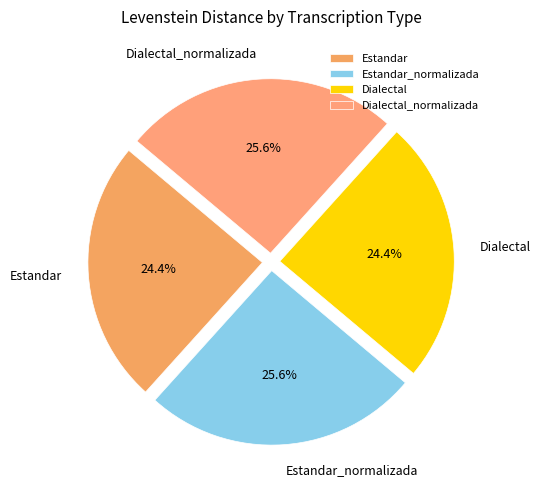

Combined, what portion of the pie is Estandar_normalizada and Estandar?

50.0%